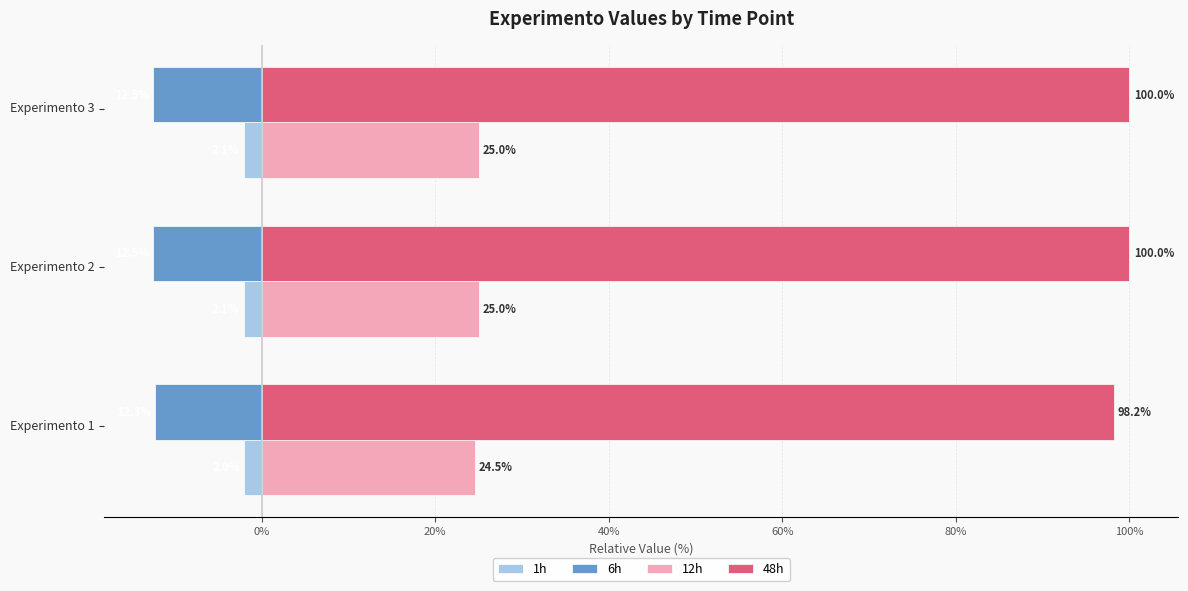

How many series are shown in this chart?

4